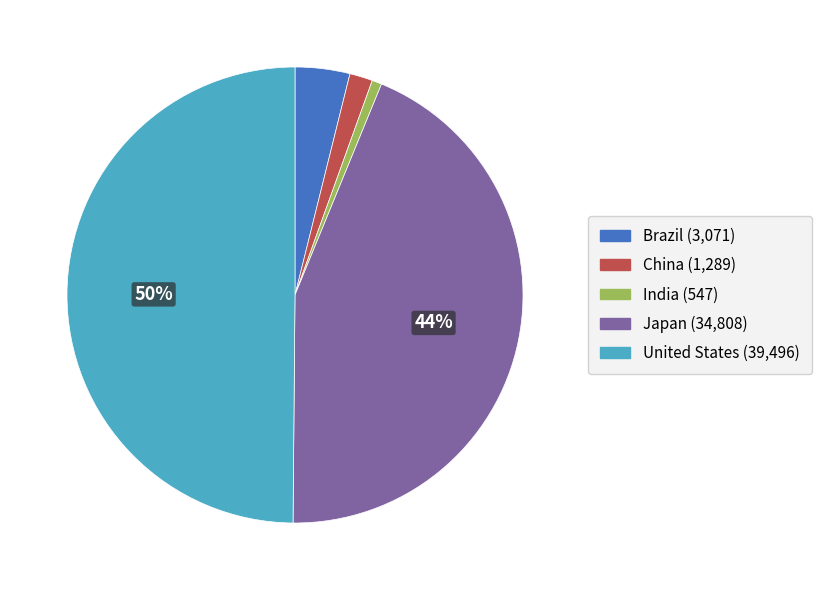

Rank the categories by value from highest to lowest.

United States, Japan, Brazil, China, India